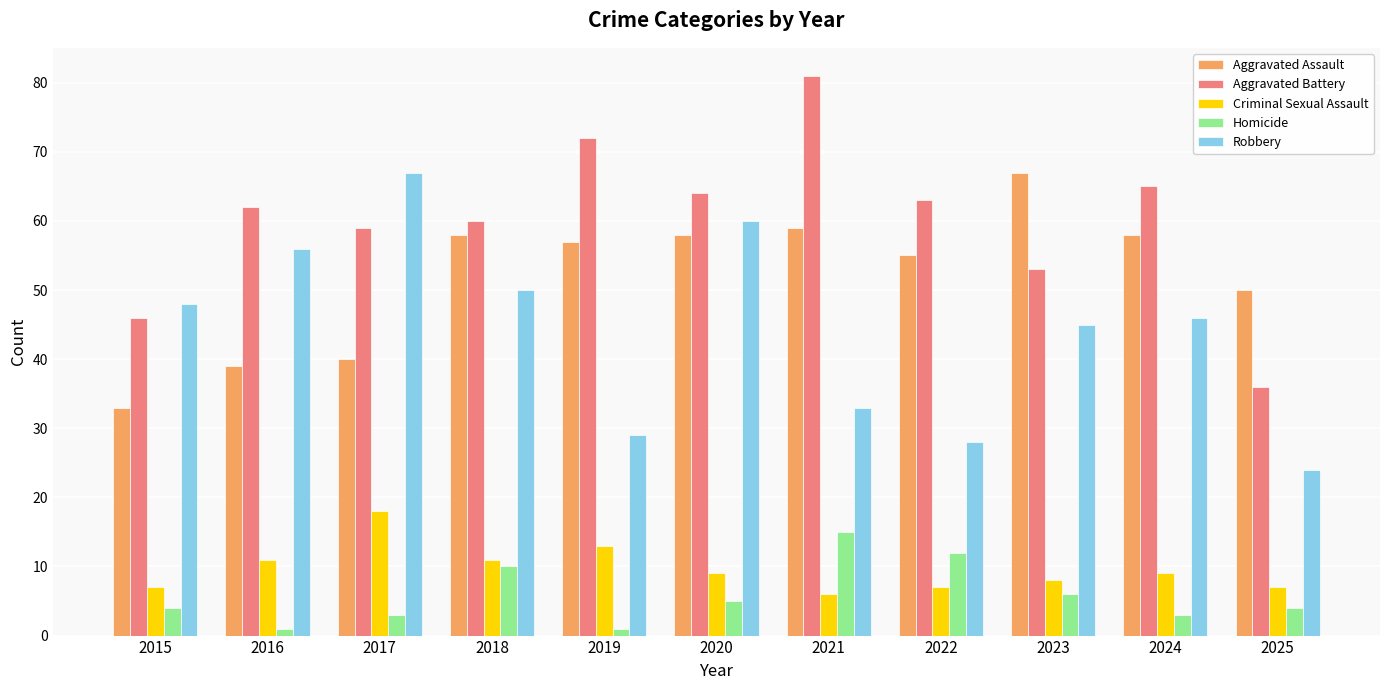

Count the number of data series in this chart.

5